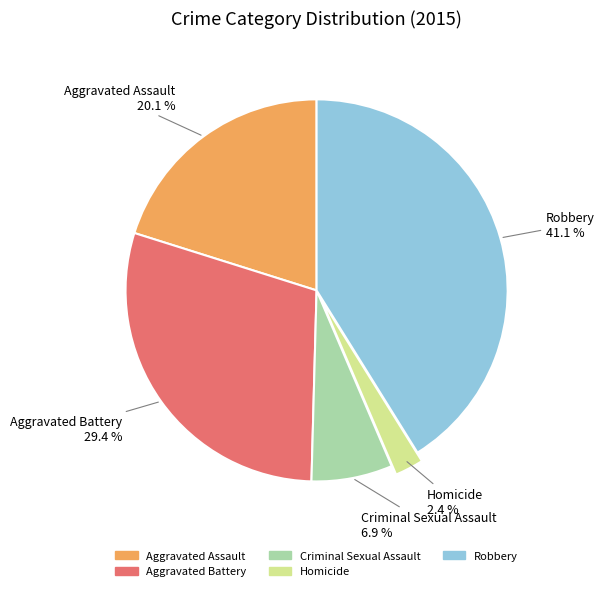

How many segments does this pie chart have?

5